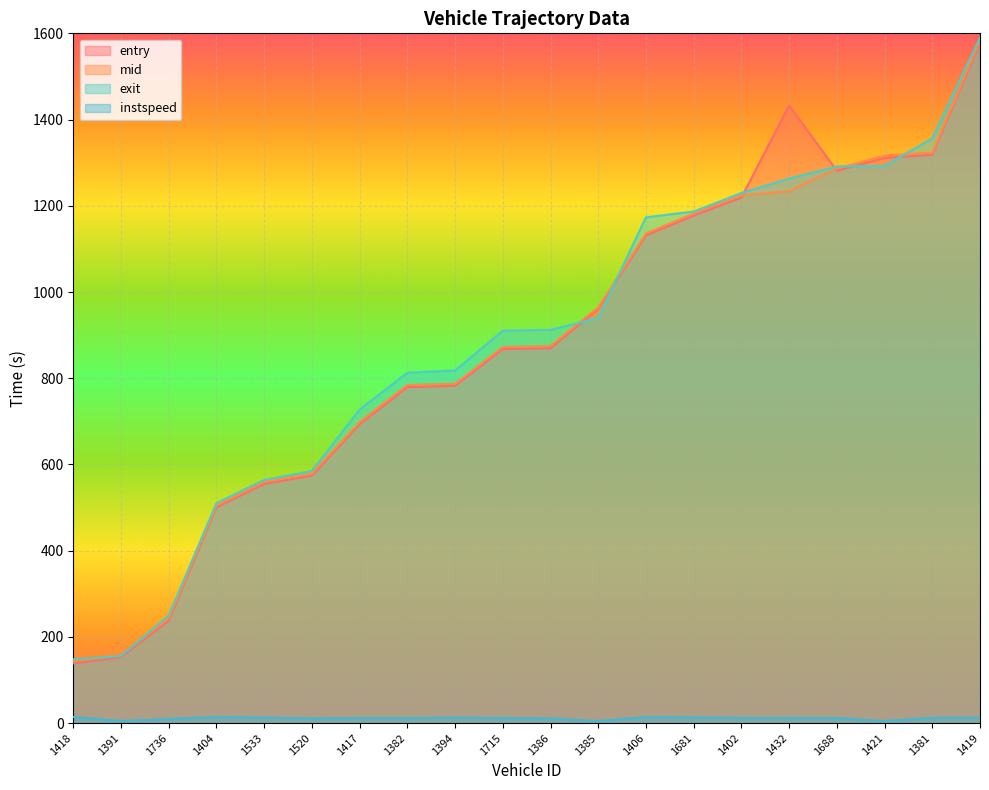

Rank the categories by instspeed value from highest to lowest.

1404, 1418, 1406, 1681, 1533, 1394, 1419, 1381, 1432, 1402, 1715, 1382, 1417, 1688, 1520, 1386, 1736, 1391, 1385, 1421